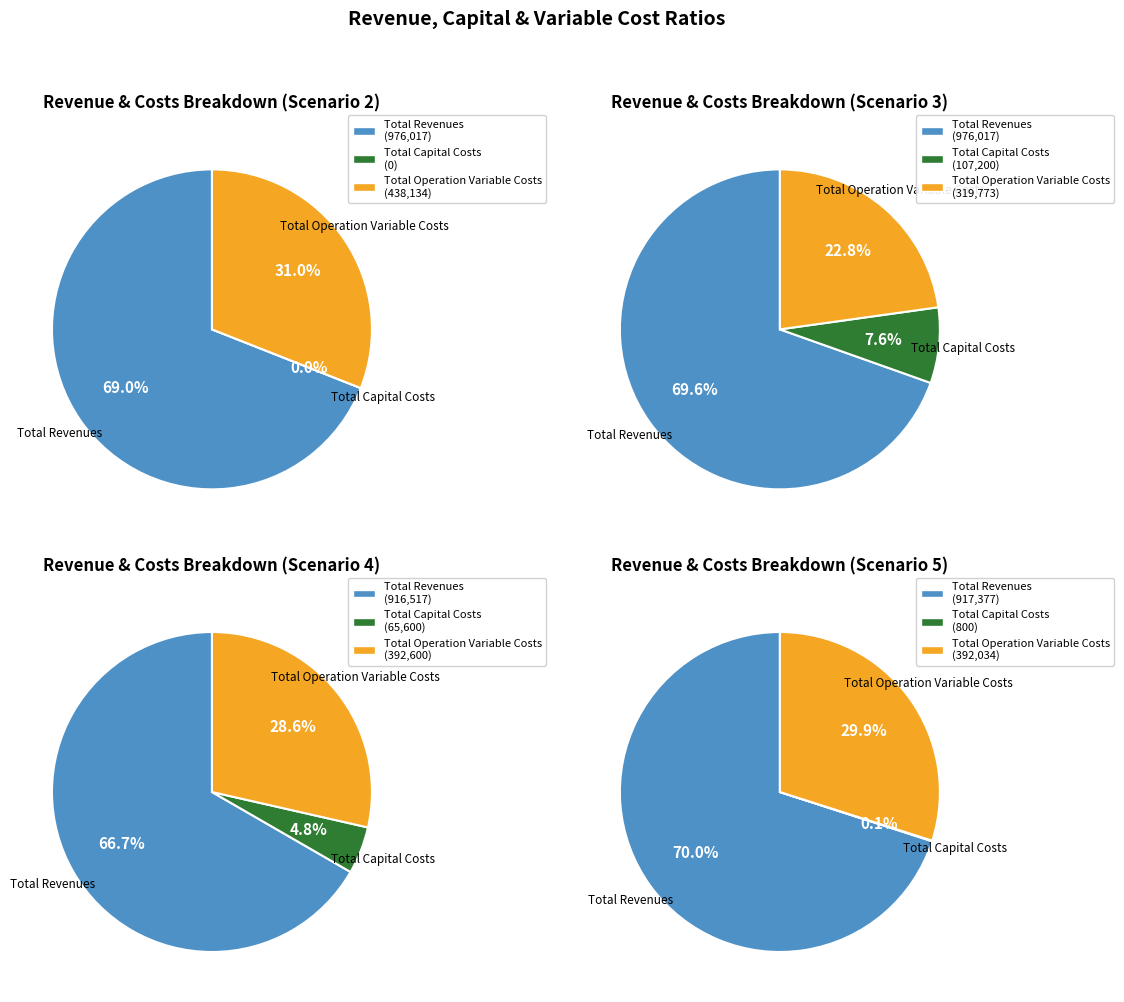

Which category has the smallest portion of the pie?

Total Capital Costs